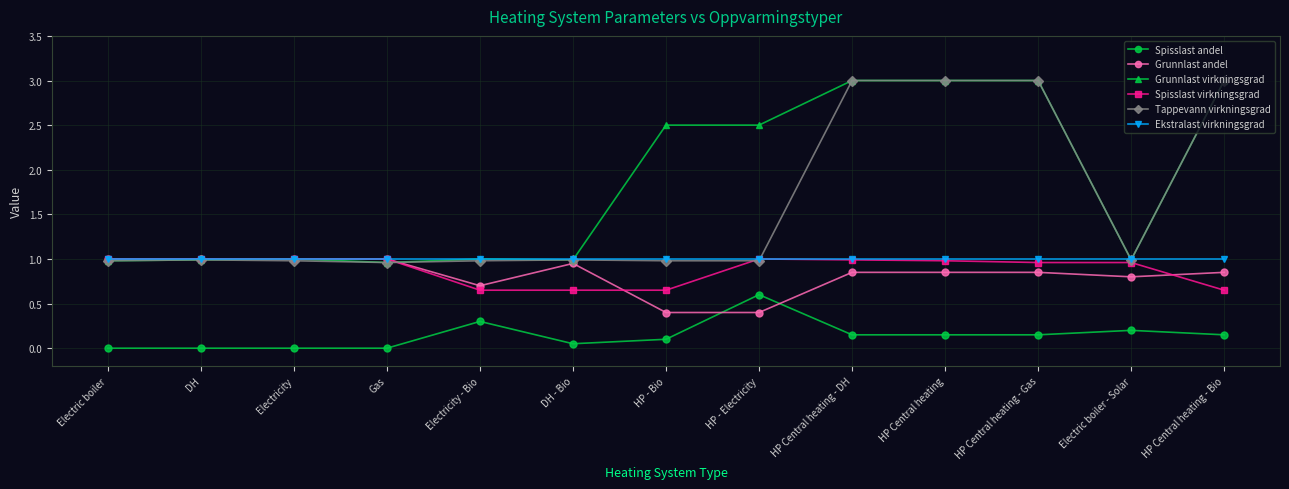

The value of Spisslast virkningsgrad at Gas is 1.0. True or false?

True